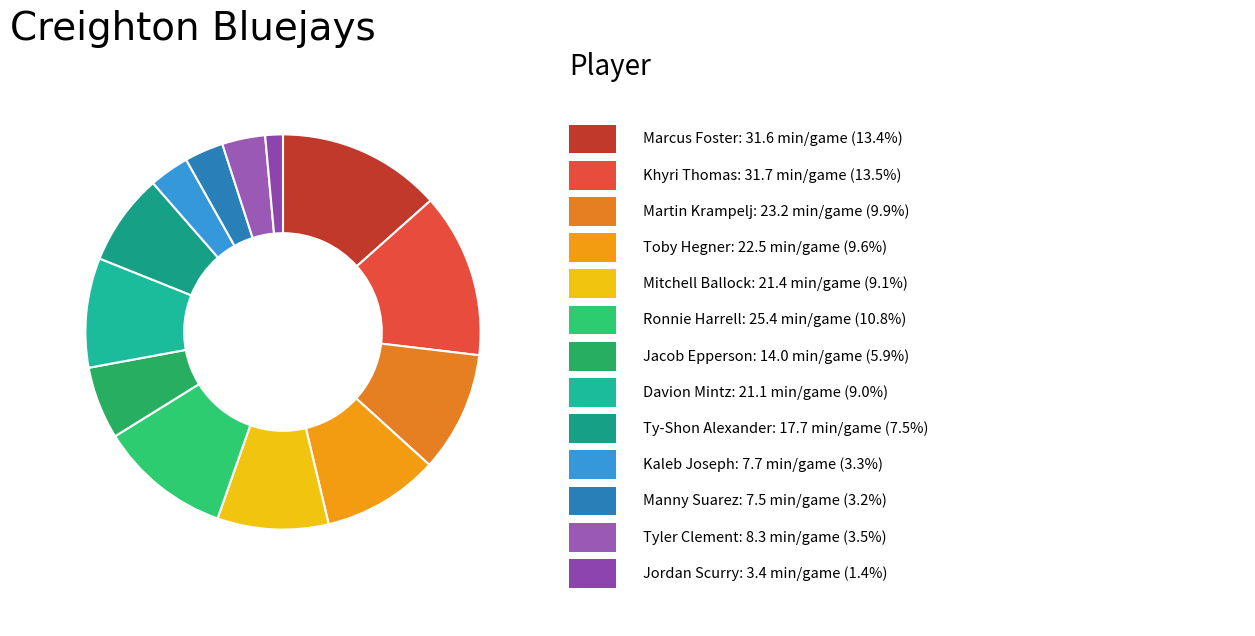

What is the smallest slice in the pie chart?

Jordan Scurry